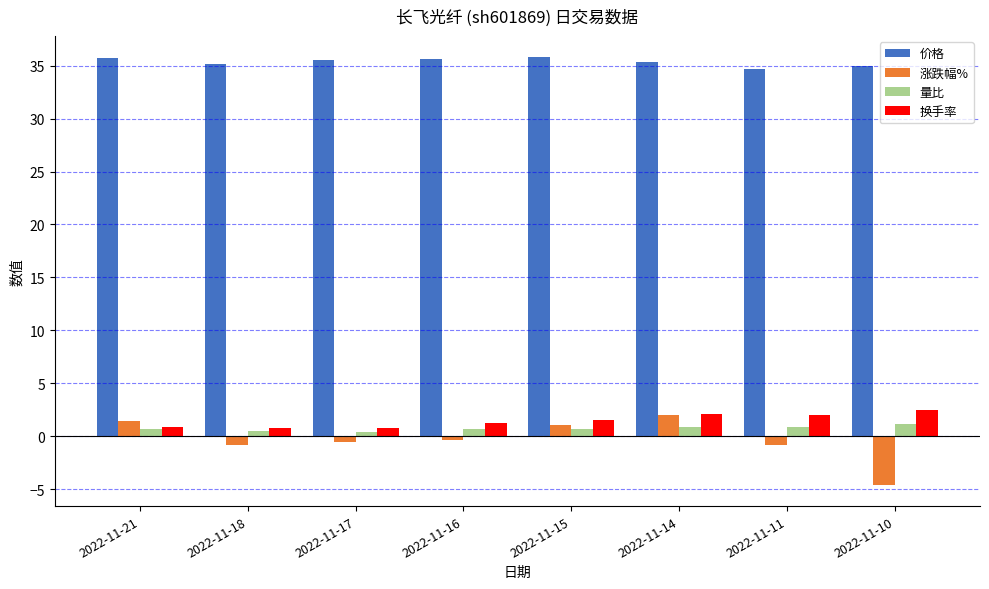

How many categories are shown in the chart?

8